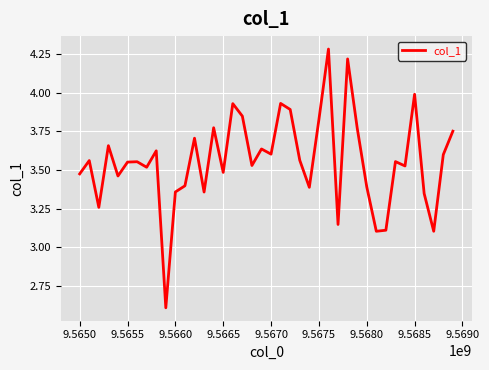

Count the number of categories in the chart.

40